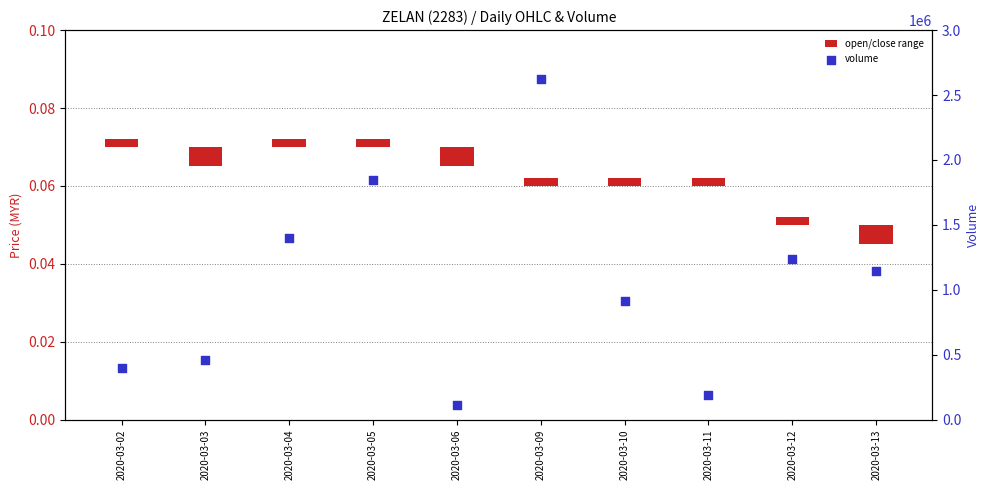

Which series has the largest Y range (max minus min)?

volume